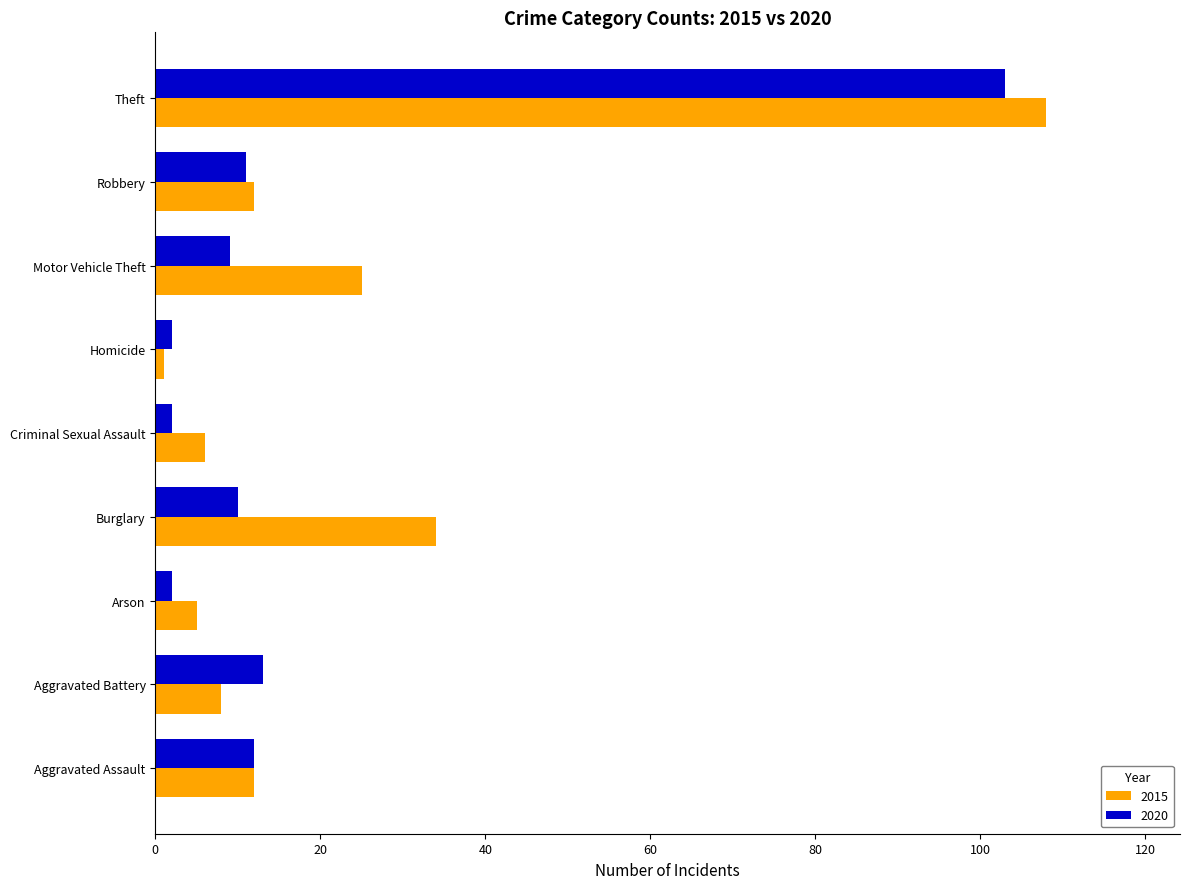

Which series has the largest range (max minus min)?

2015